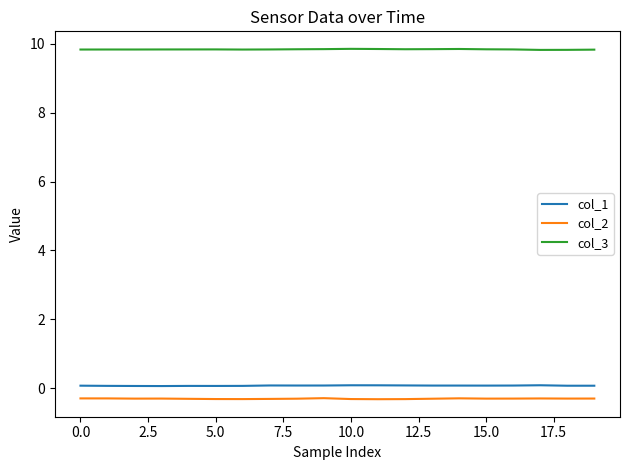

True or false: col_2 and col_1 cross at least once.

False